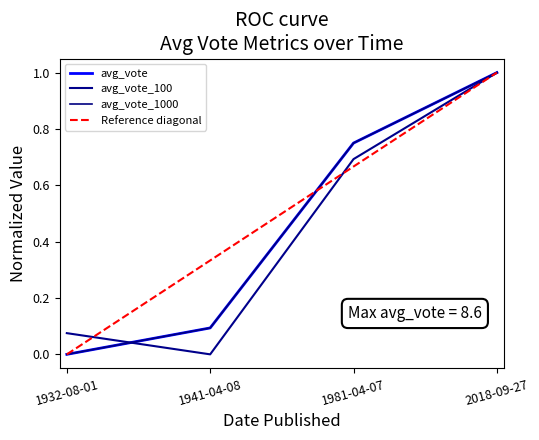

Which label corresponds to the largest value in the chart?

2018-09-27